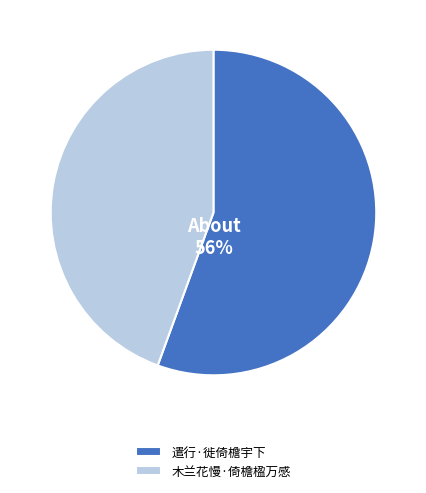

Is there a majority slice in this chart?

Yes